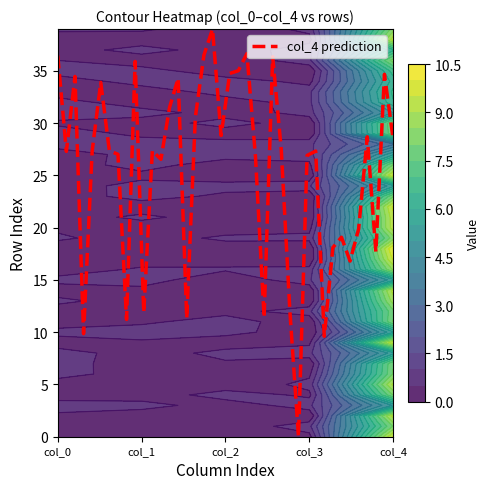

What is the highest value of the col_4 prediction series?

39.0